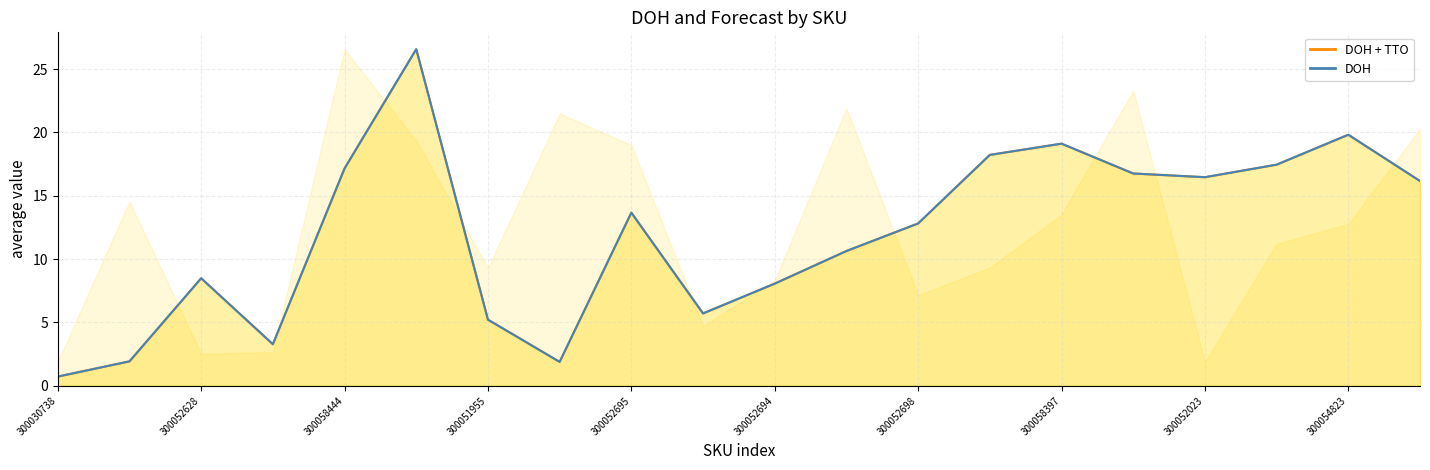

How many values in the DOH + TTO line series exceed 13?

10